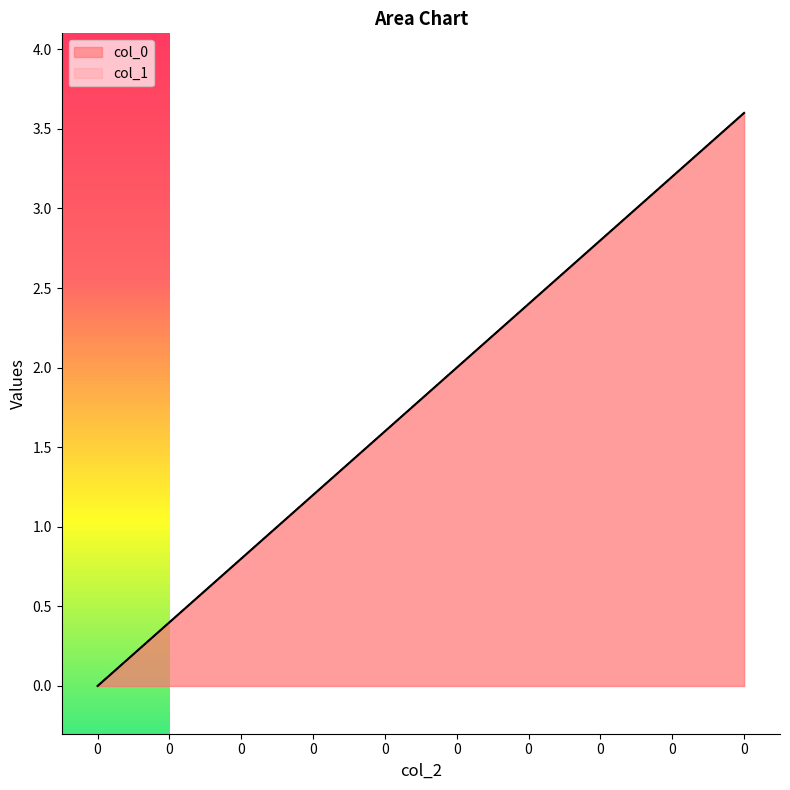

At how many categories does at least one series exceed 0?

9